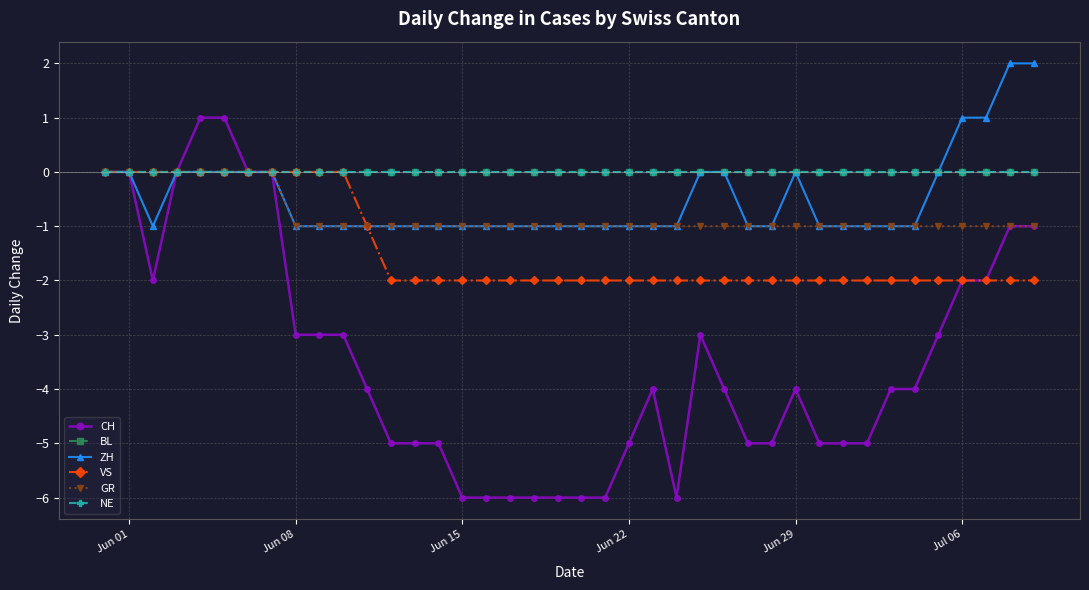

Is this an area chart (filled region under the line)?

No